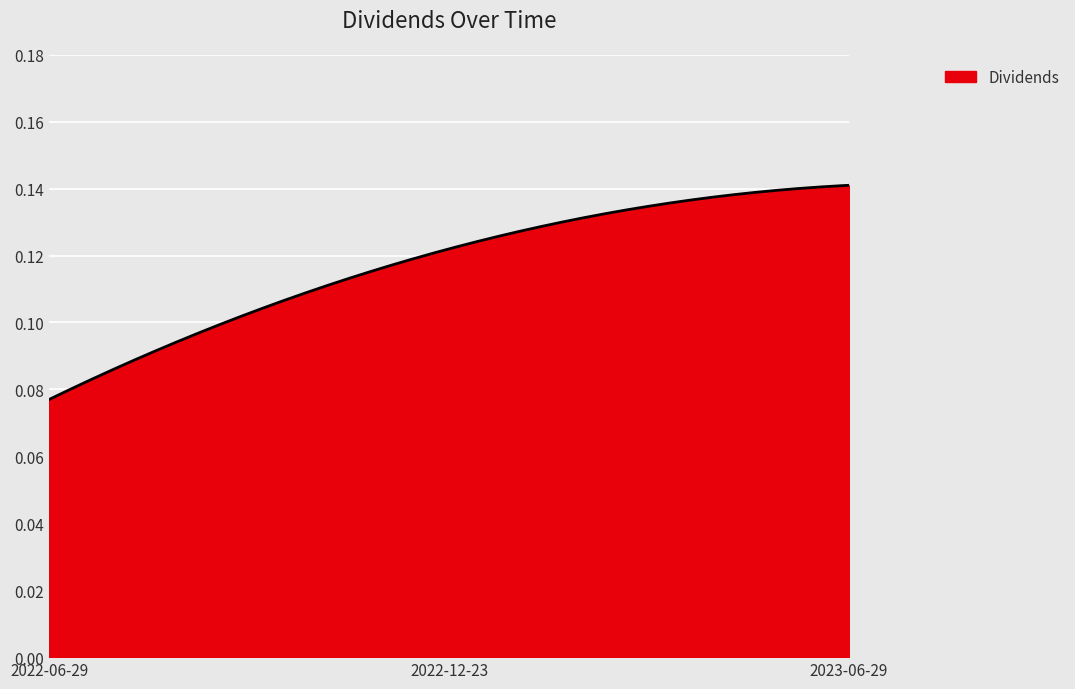

Reading right to left, list all the values displayed in this chart.

0.1	0.1	0.1